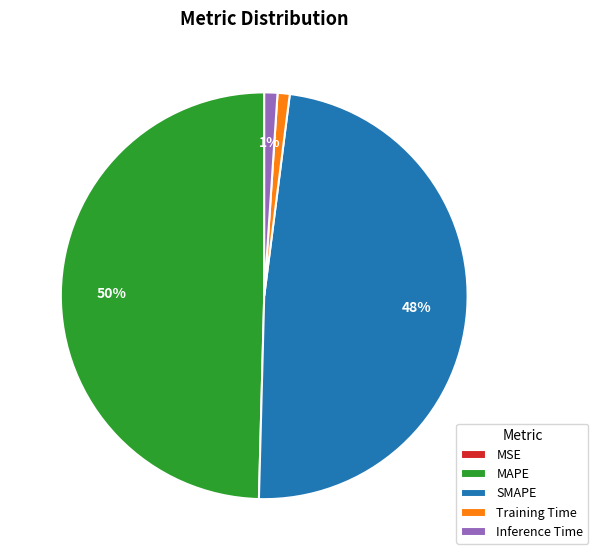

To the nearest percent, what is the average slice percentage?

20%